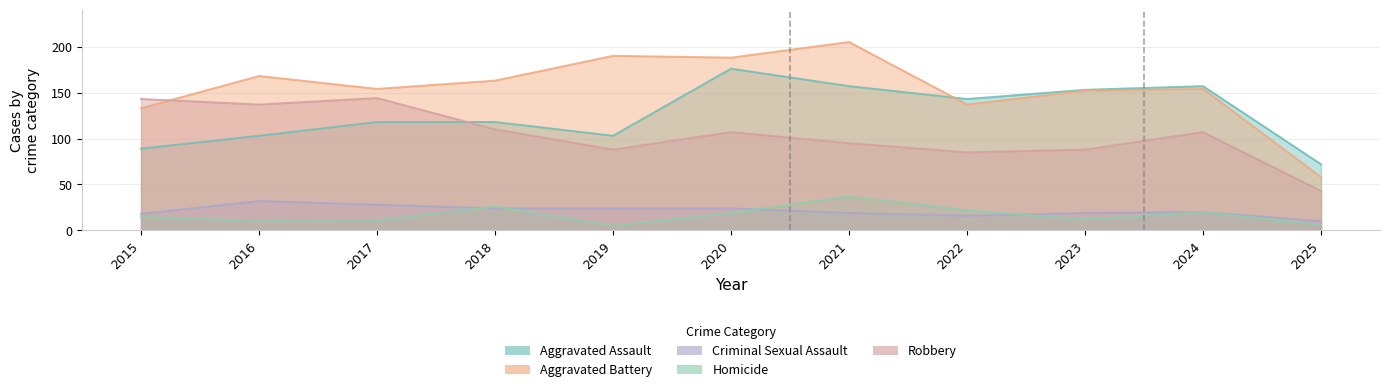

Count the number of data series in this chart.

5